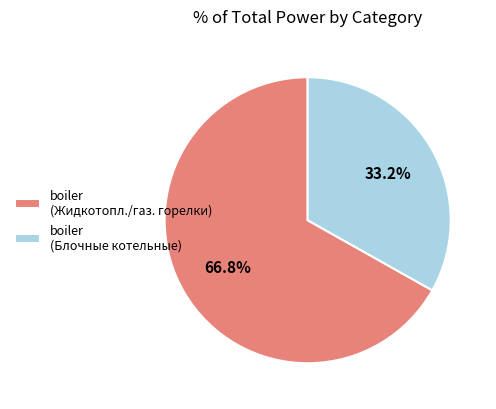

Does boiler (Блочные котельные) represent more than half of the total?

No